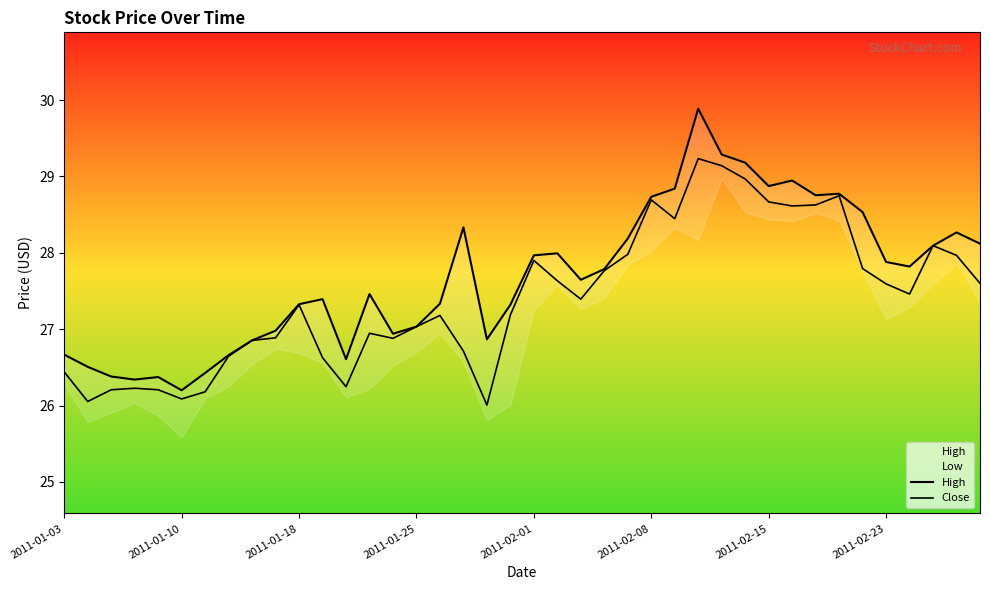

List the series in order of their peak value, lowest first.

Close, High